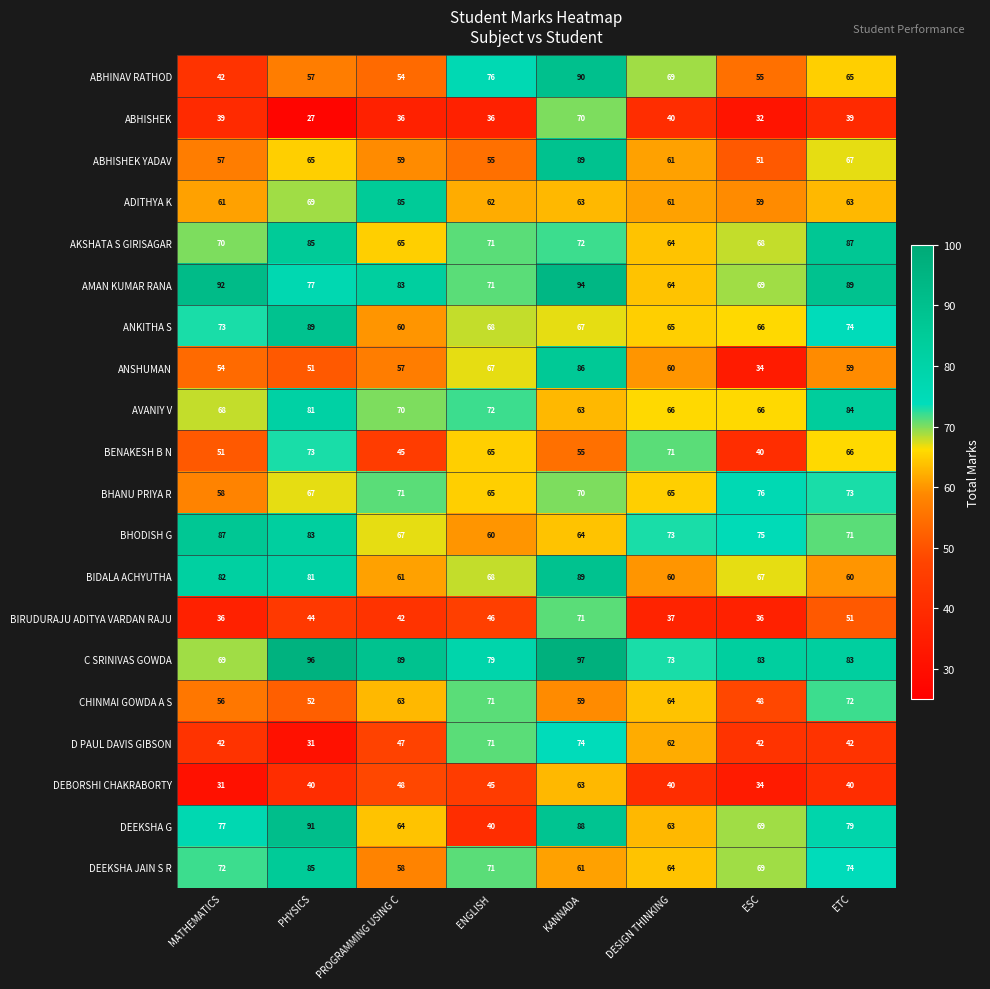

Is it true that ANSHUMAN equals 57 at PROGRAMMING USING C?

True